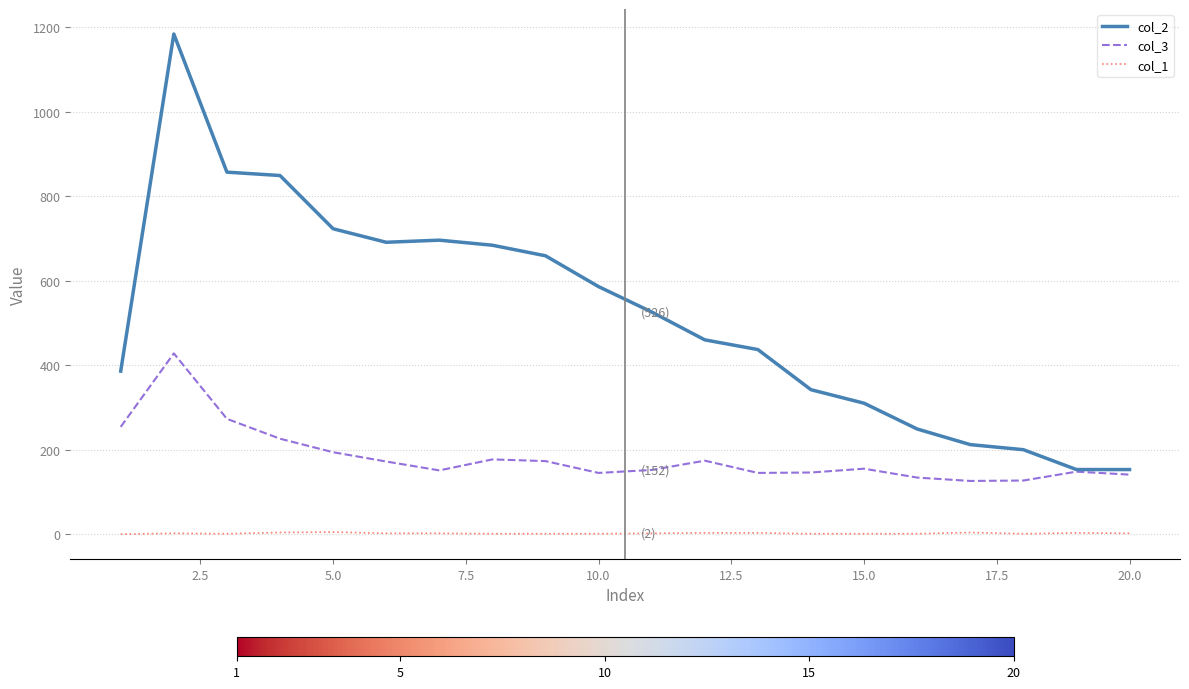

True or false: col_1 has more than 0 interior local peaks.

True